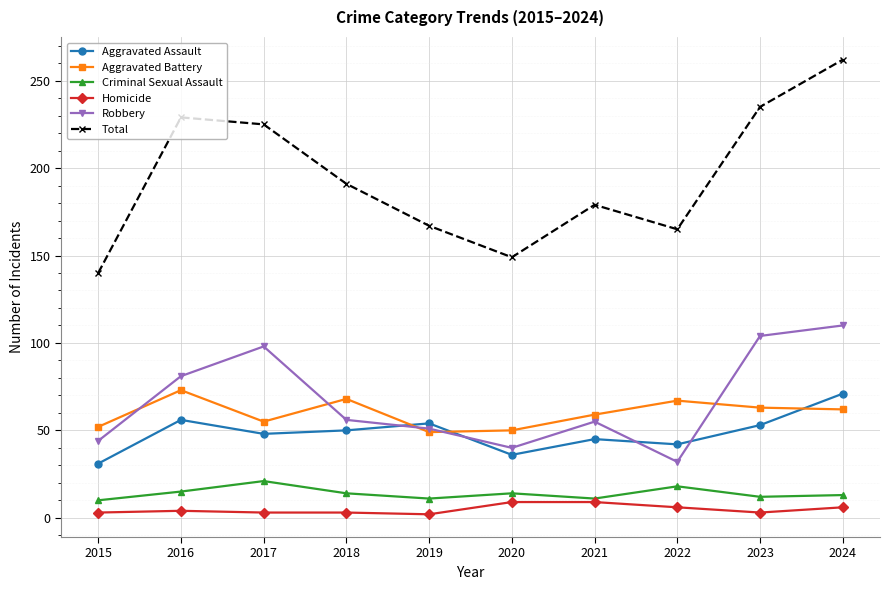

True or false: Aggravated Assault has a value of 56 at 2016.

True